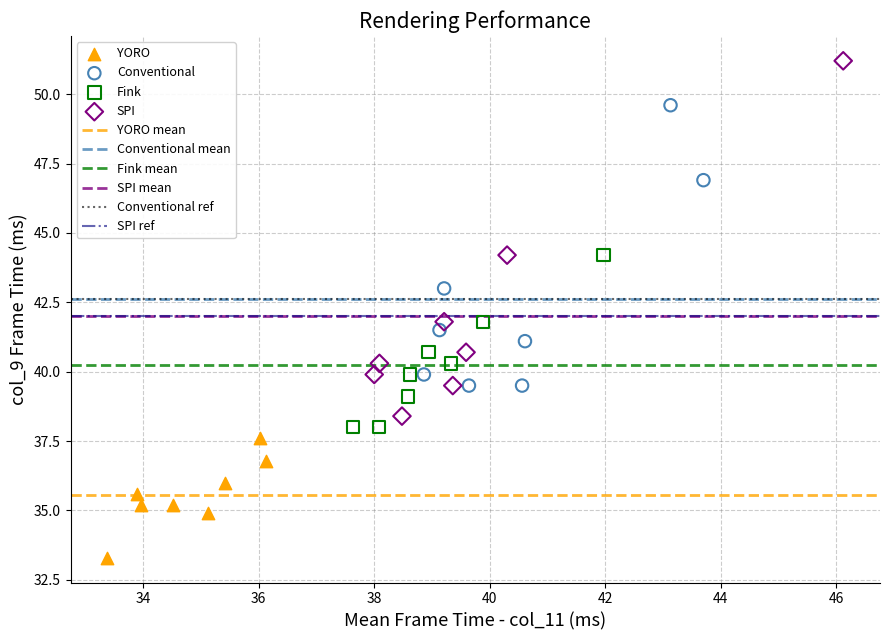

Which series reaches the maximum Y coordinate?

SPI